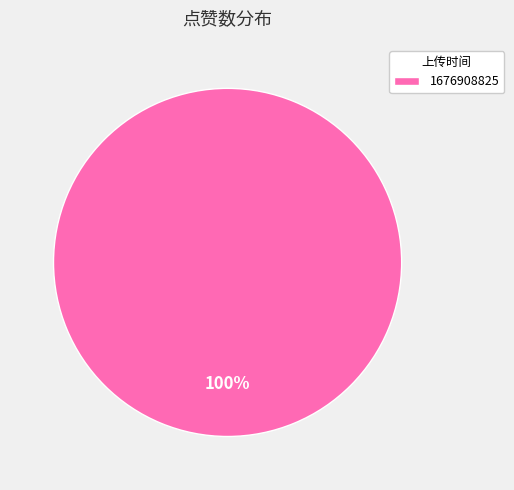

Count the number of slices in the pie.

1